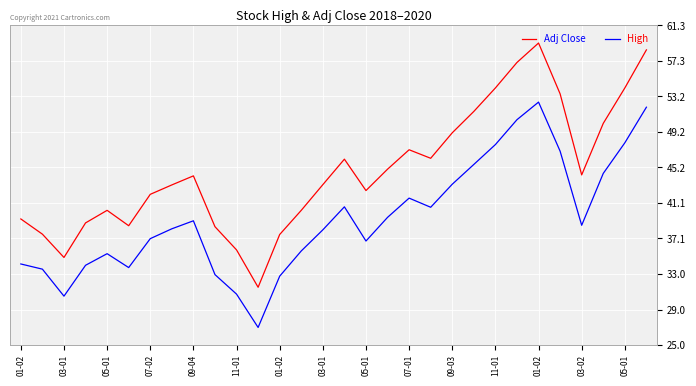

True or false: Adj Close has more than 0 interior local peaks.

True